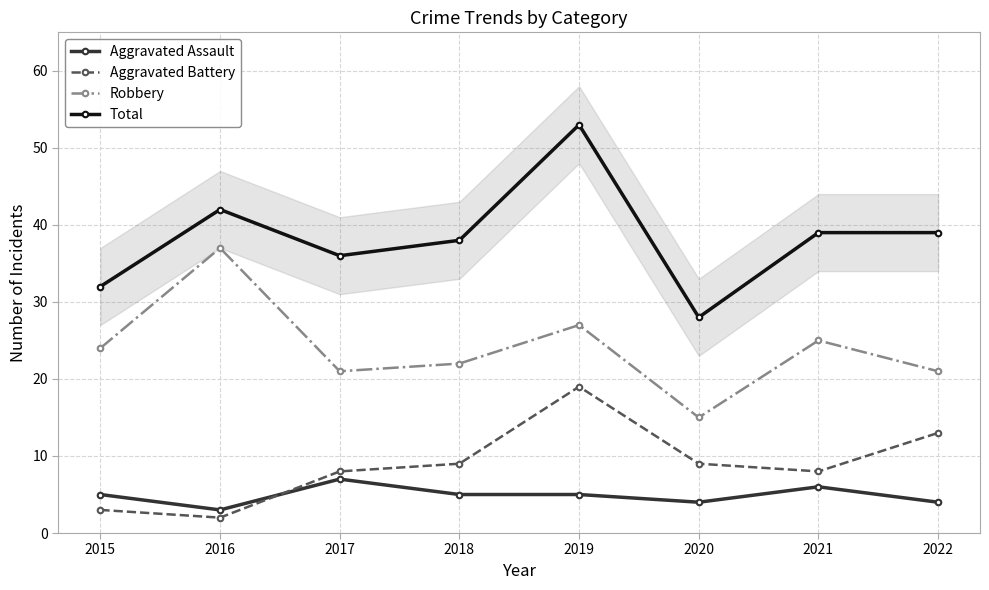

What is the total value across all series at 2016?

84